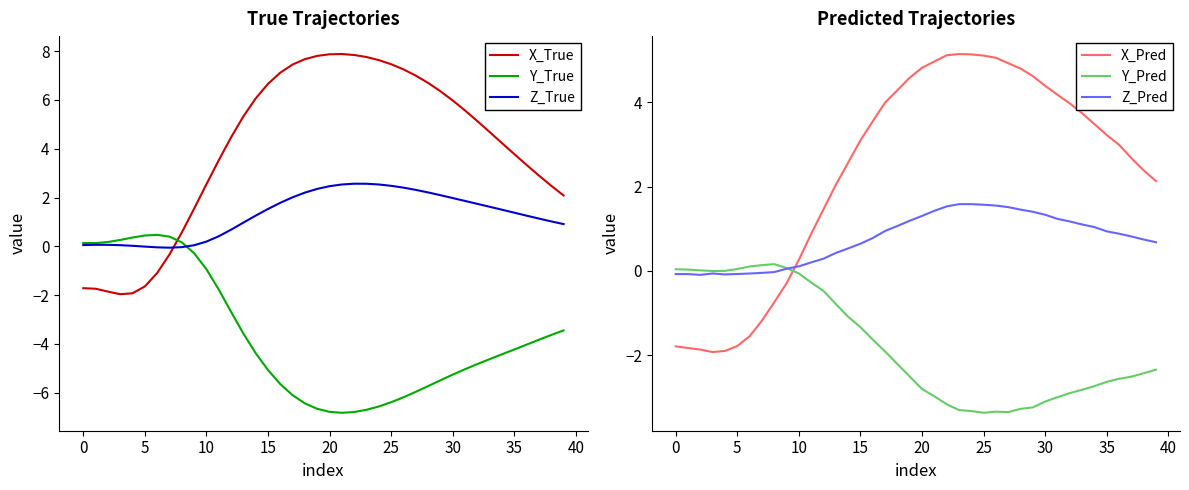

What value does the Z_True series have at 20?

2.5